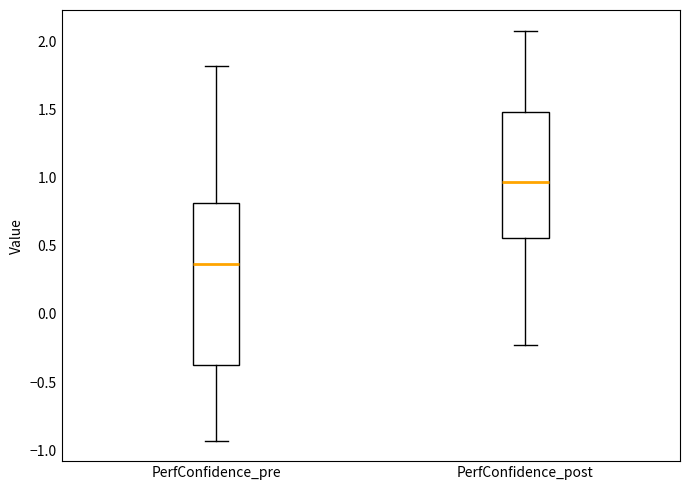

Which box has the highest median line?

PerfConfidence_post